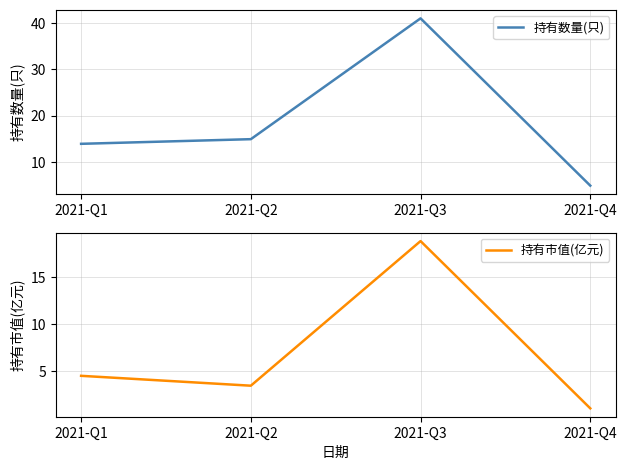

What is the average value of the 持有数量(只) series?

19